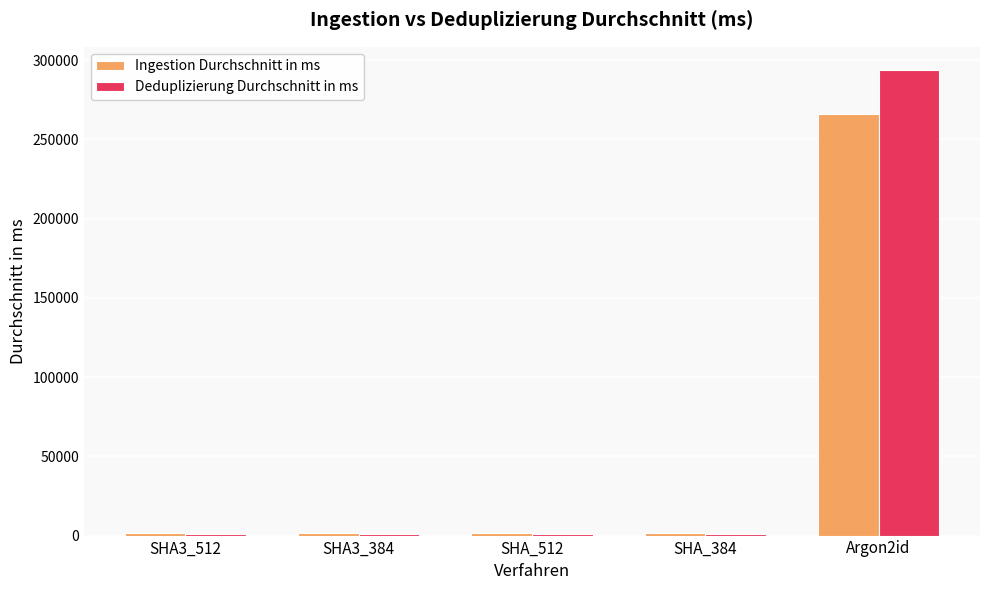

What value does the Deduplizierung Durchschnitt in ms series have at SHA_384?

1023.0